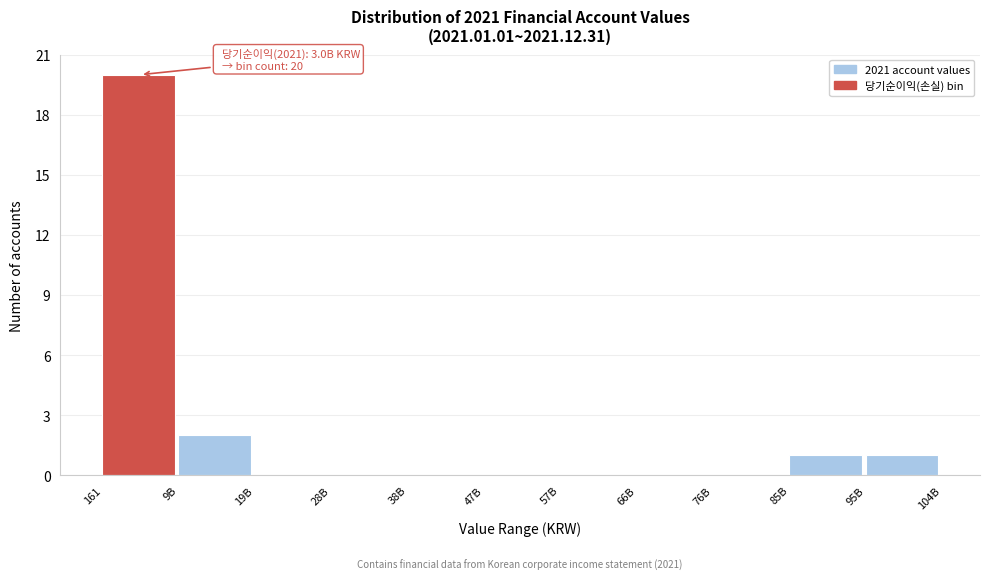

Reading left to right, what are all the values shown in this chart?

161=20	9B=2	19B=0	28B=0	38B=0	47B=0	57B=0	66B=0	76B=0	85B=1	95B=1